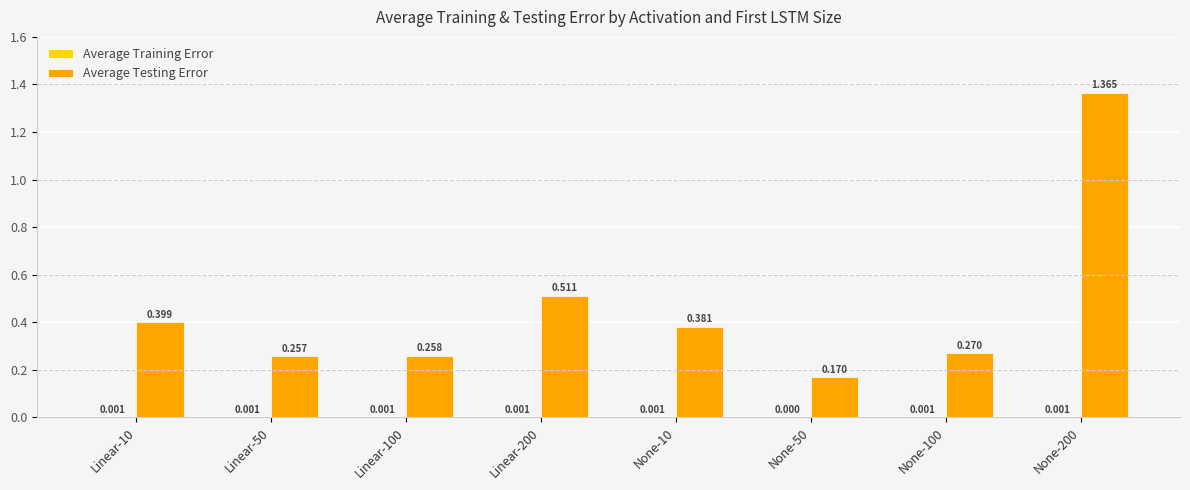

Between Linear-50 and None-50, which series saw the biggest shift?

Average Testing Error